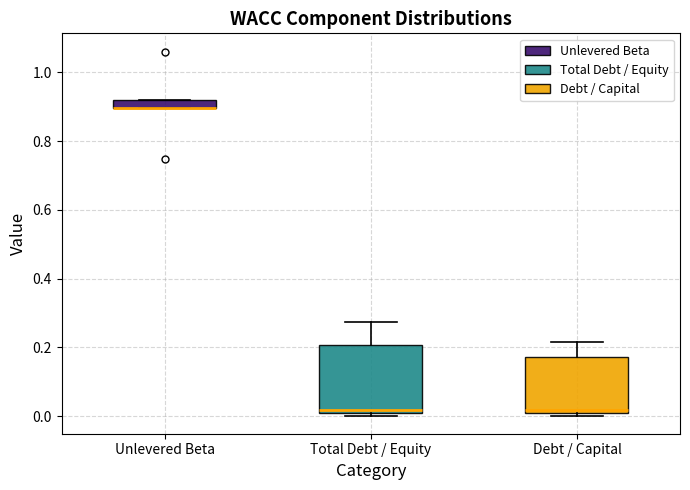

Where is the upper edge of the box for Debt / Capital on the y-axis? The values are not printed on the chart, so give them approximately, as read against the axis.

0.18